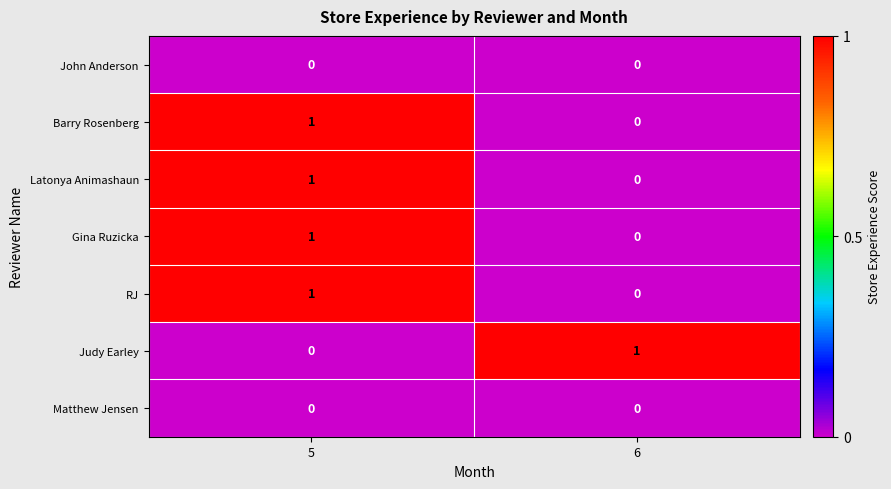

Reading left to right, list all the values displayed in this chart.

John Anderson: 5=0	6=0
Barry Rosenberg: 5=1	6=0
Latonya Animashaun: 5=1	6=0
Gina Ruzicka: 5=1	6=0
RJ: 5=1	6=0
Judy Earley: 5=0	6=1
Matthew Jensen: 5=0	6=0